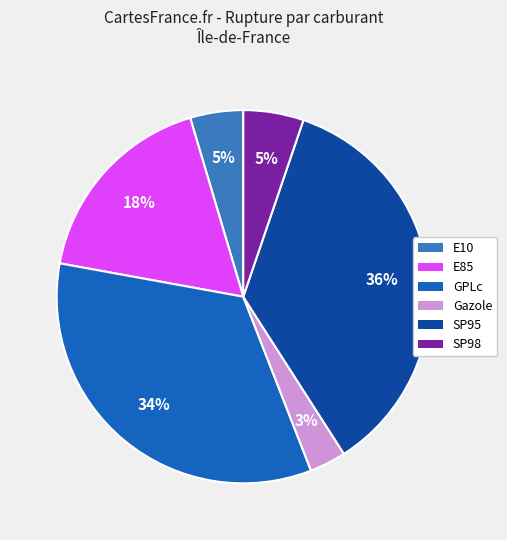

Is the sum of Gazole and E85 greater than half?

No